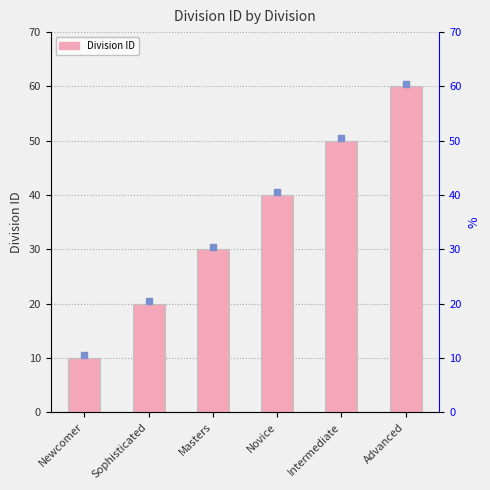

Is it true that the value at Advanced is 60?

True